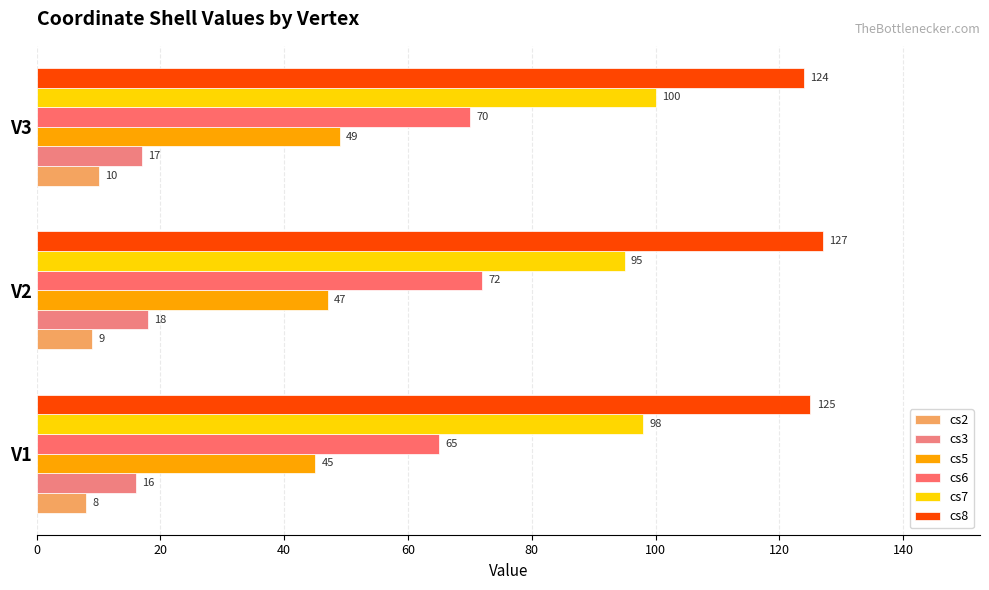

What are all the series names shown in the legend?

cs2, cs3, cs5, cs6, cs7, cs8